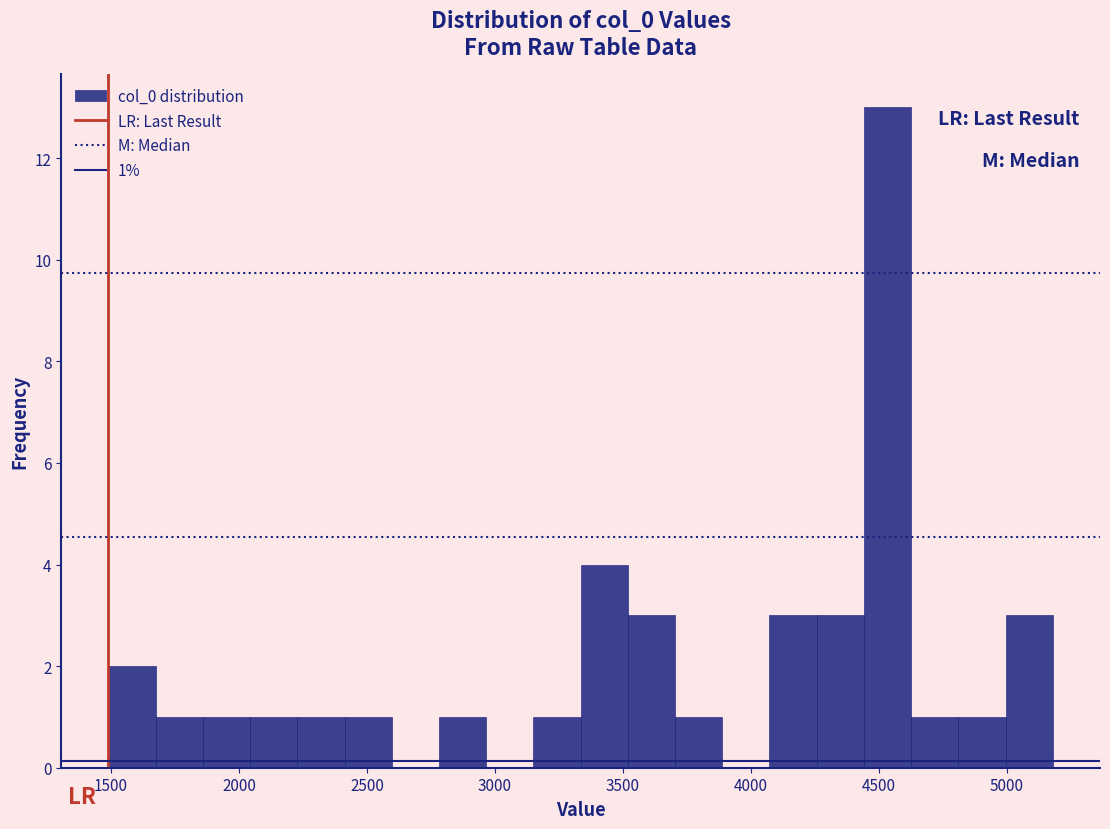

Read against the x-axis, roughly where is the centre of the tallest bar?

4550